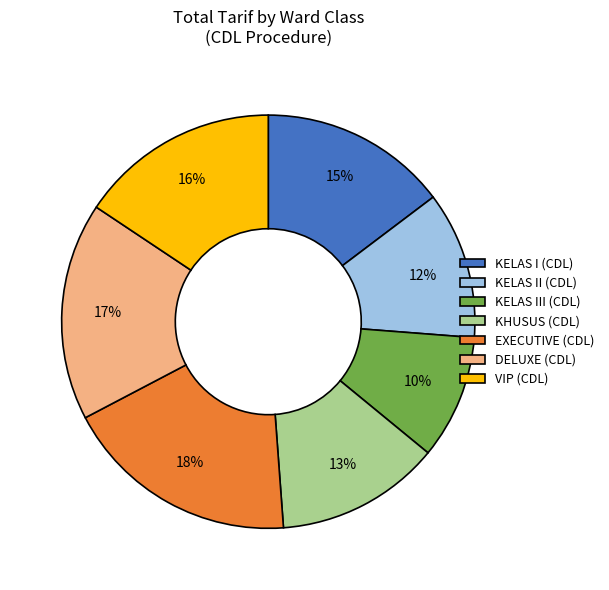

What is the largest slice in the pie chart?

EXECUTIVE (CDL)